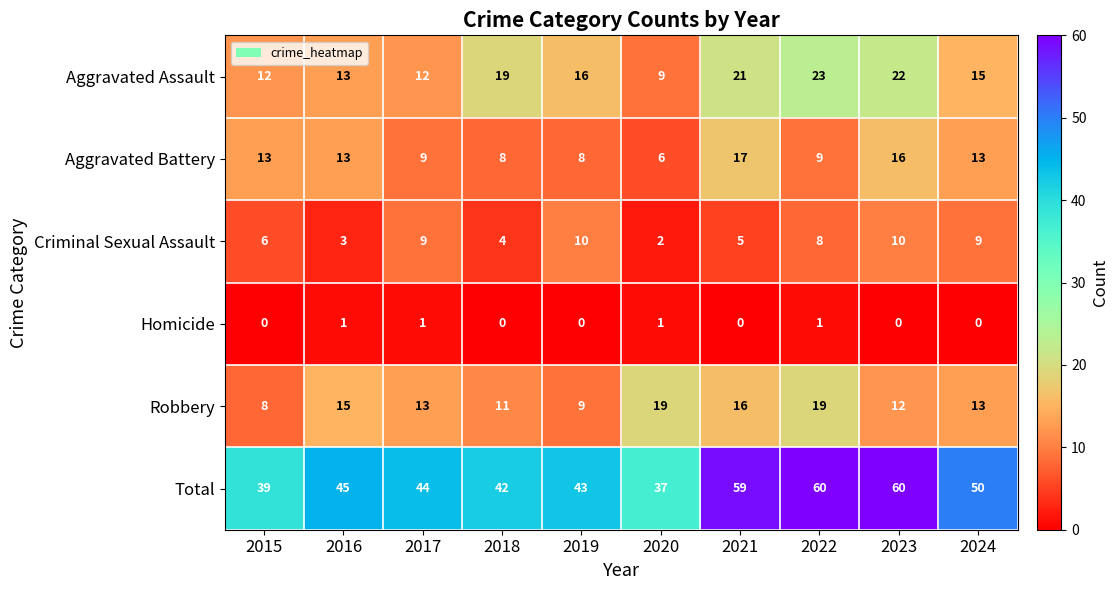

Count the number of categories in the chart.

10